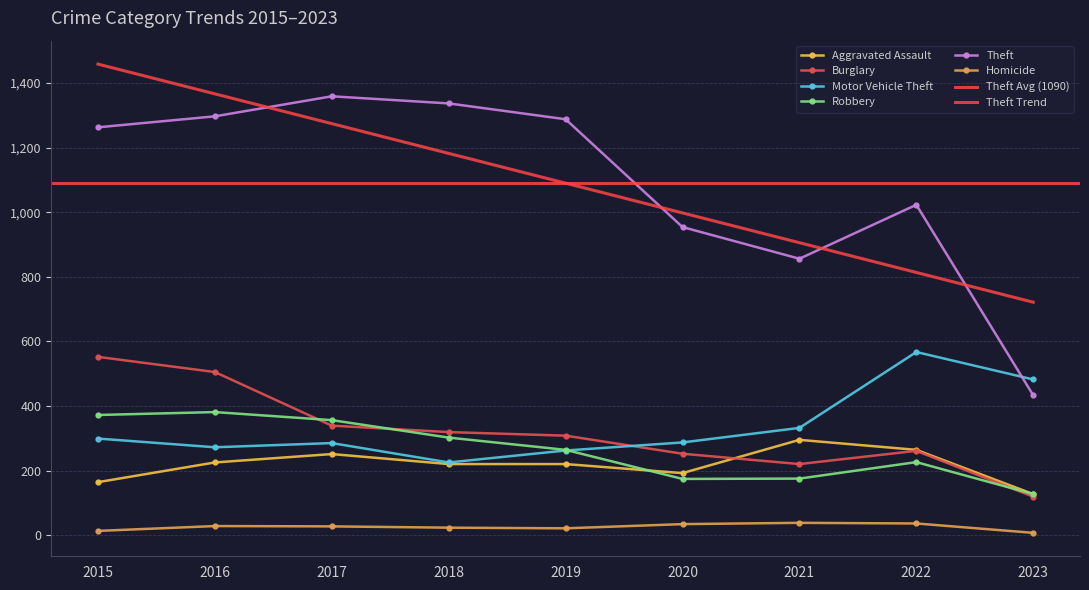

At which category is the sum across all series the highest?

2016